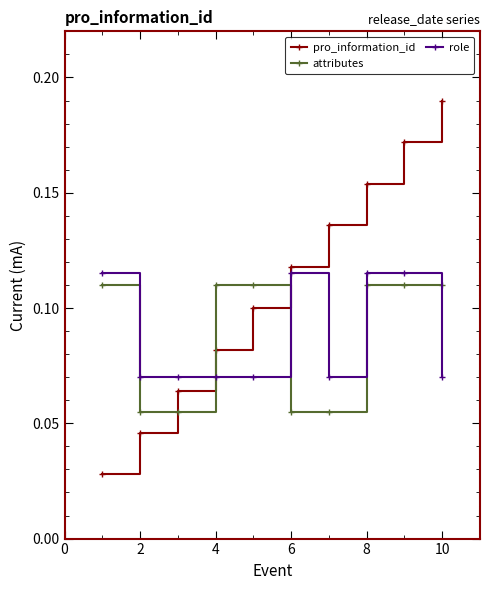

Which series has the widest spread of values?

pro_information_id